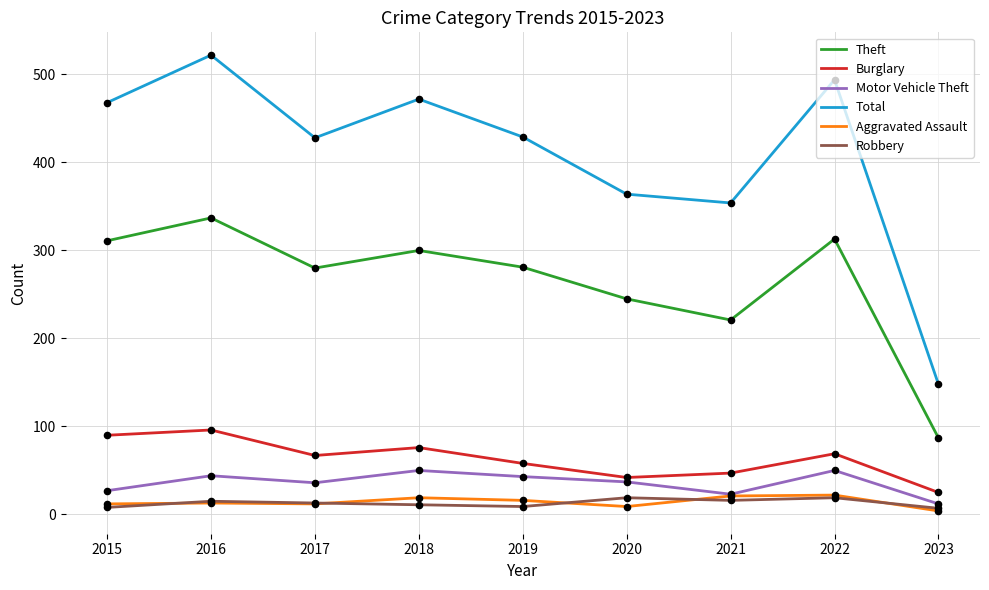

At how many categories does at least one series exceed 409?

6